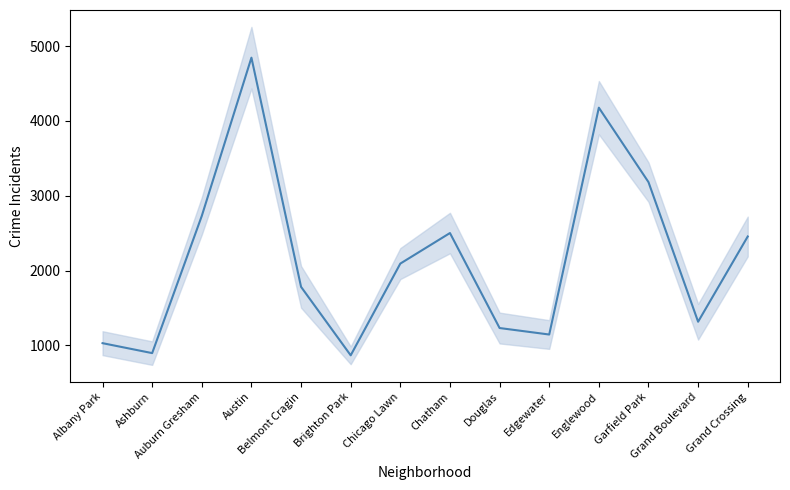

What position from the left is Belmont Cragin?

5